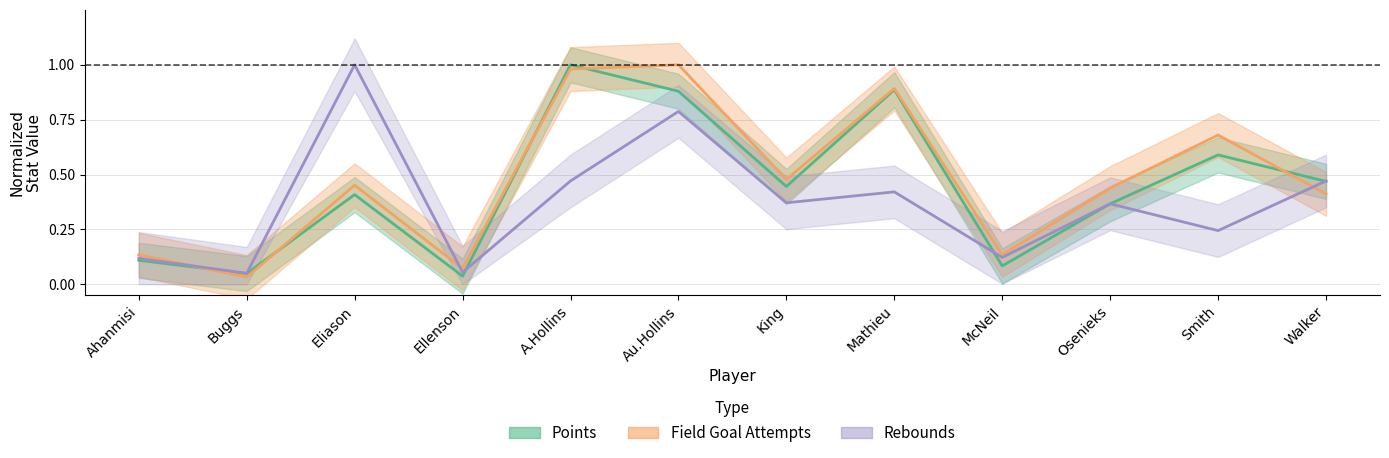

What is the total value across all series at Walker?

1.4